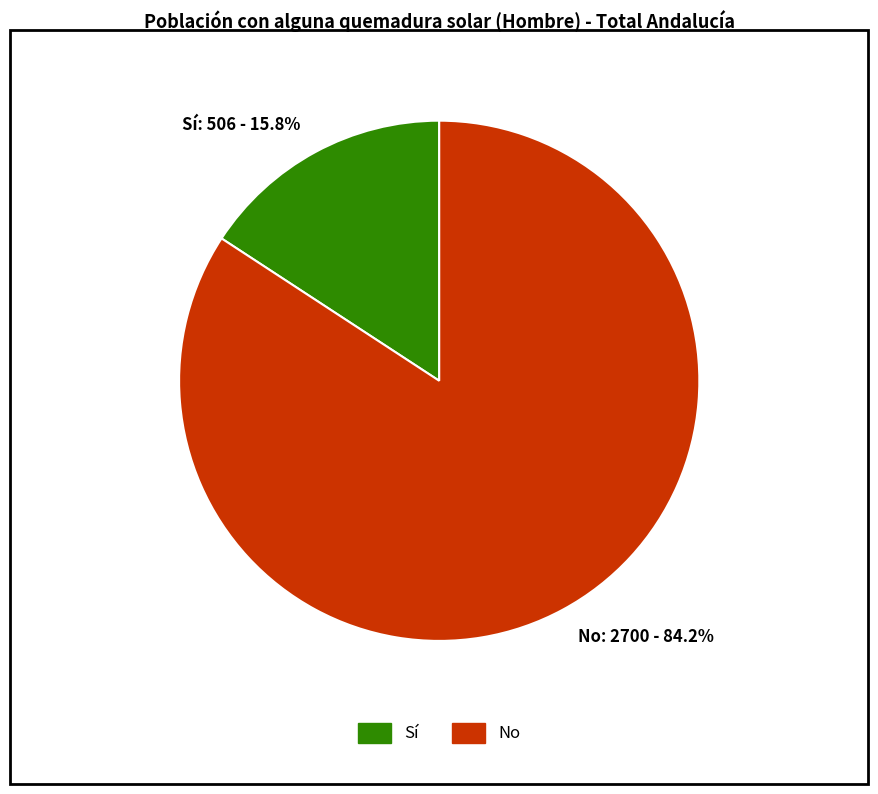

Combined, do Sí and No account for over 50%?

Yes